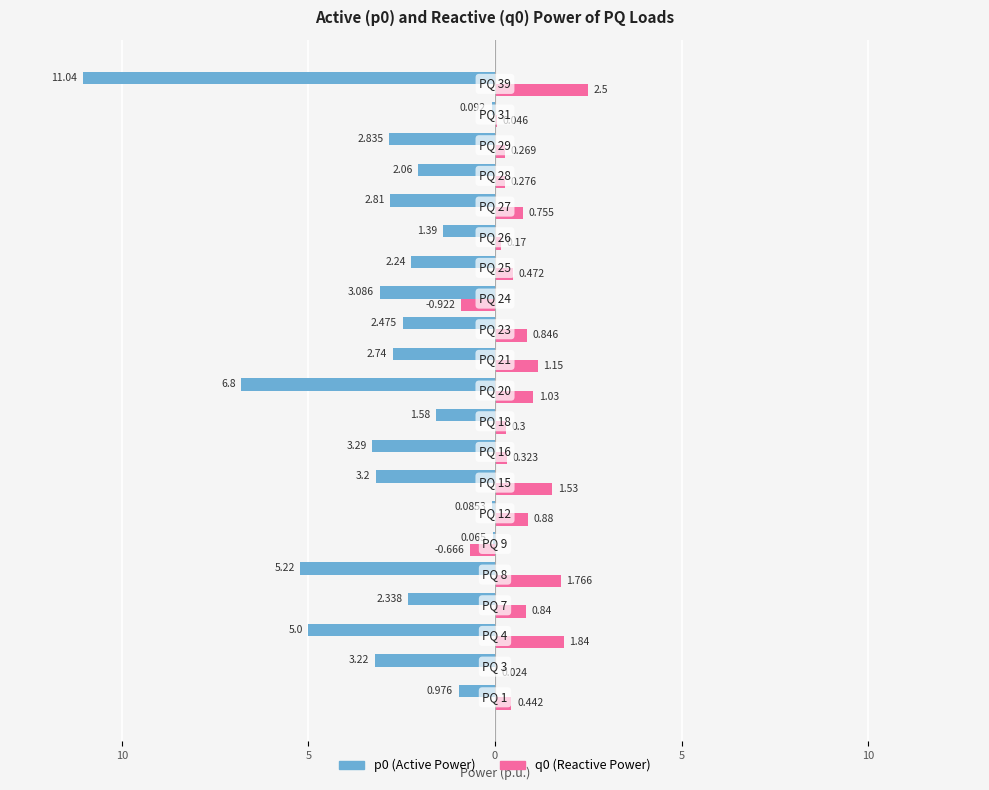

Are the bars horizontal?

Yes